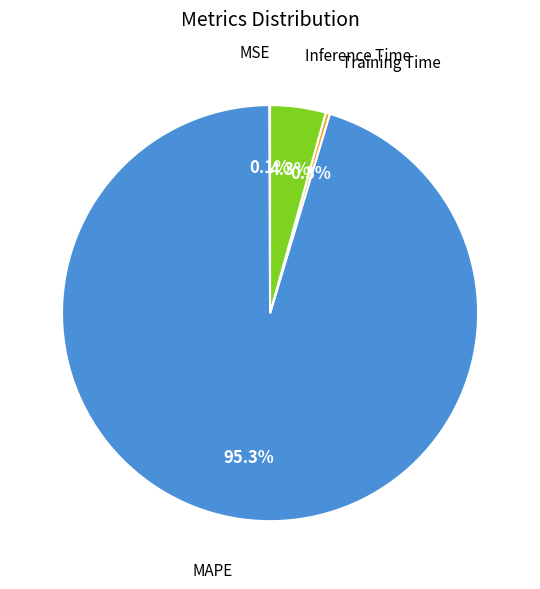

Does any single category account for the majority?

Yes